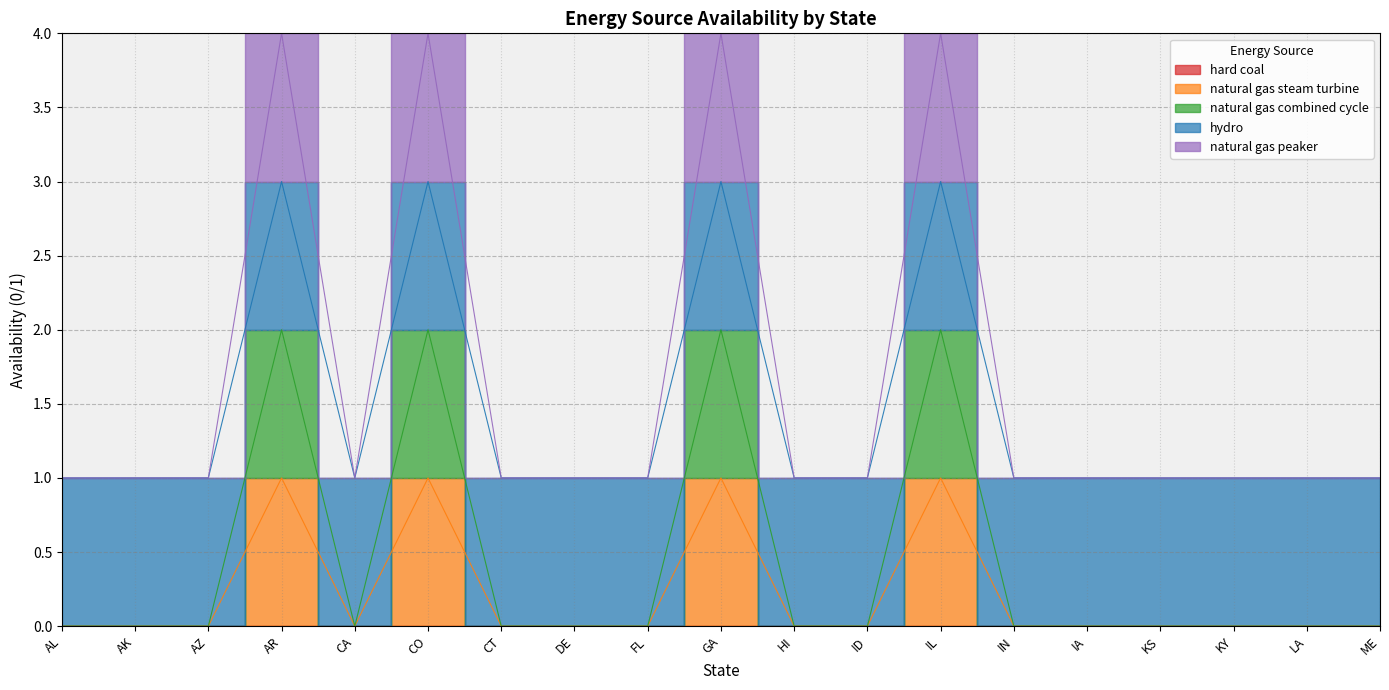

Does the chart display data point markers on the line(s)?

No